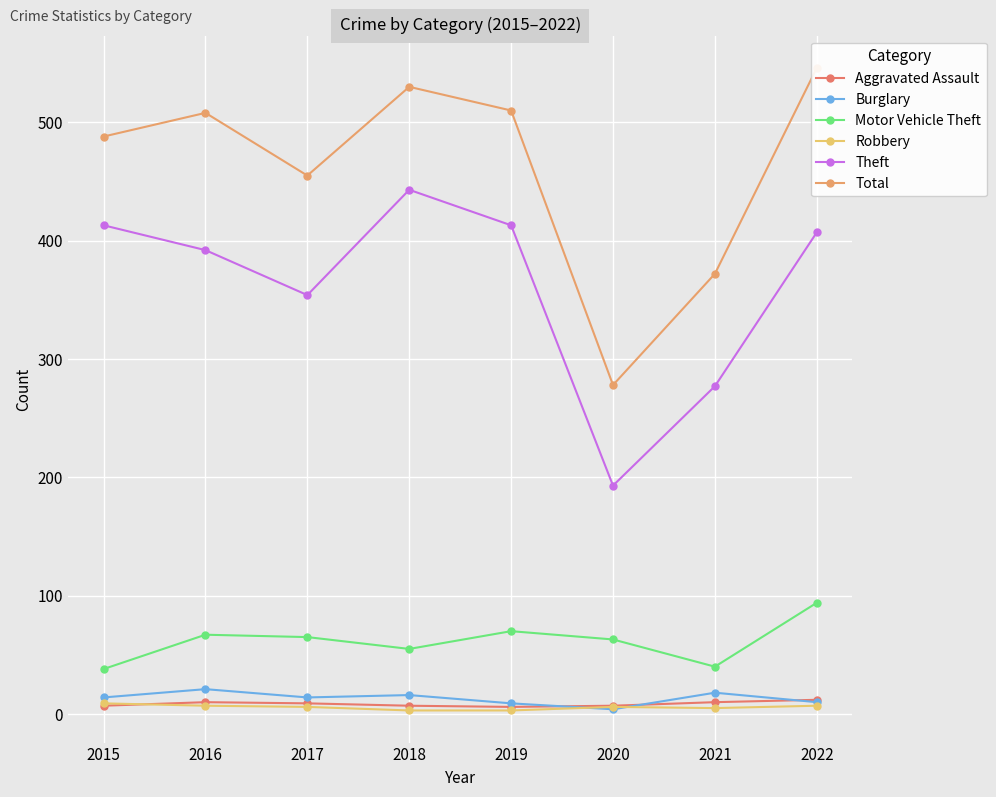

What is the sum of the Robbery values at 2022 and 2016?

14